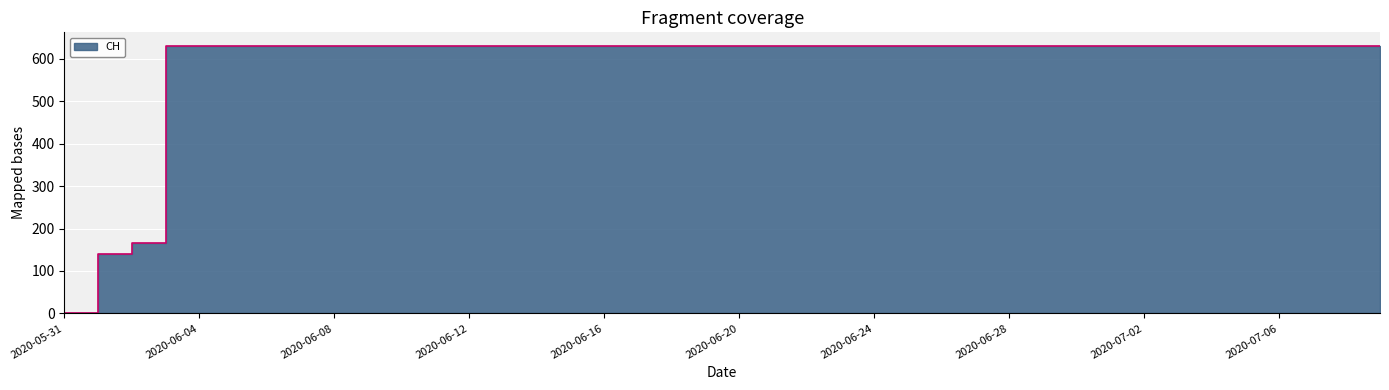

What is the difference between the second highest and minimum values?

631